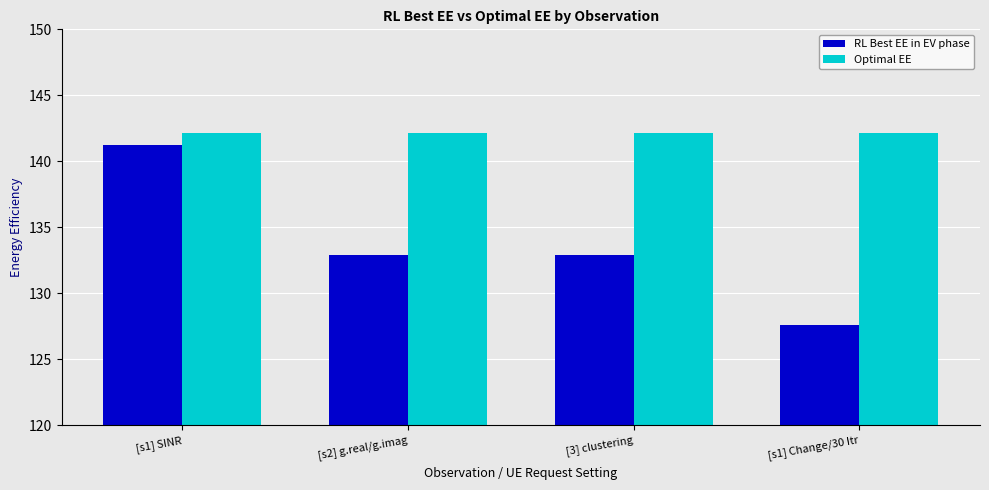

How many series are shown in this chart?

2